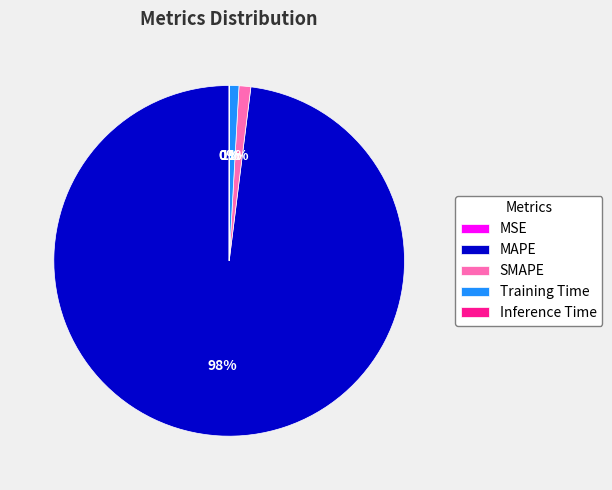

Combined, do Training Time and SMAPE account for over 50%?

No